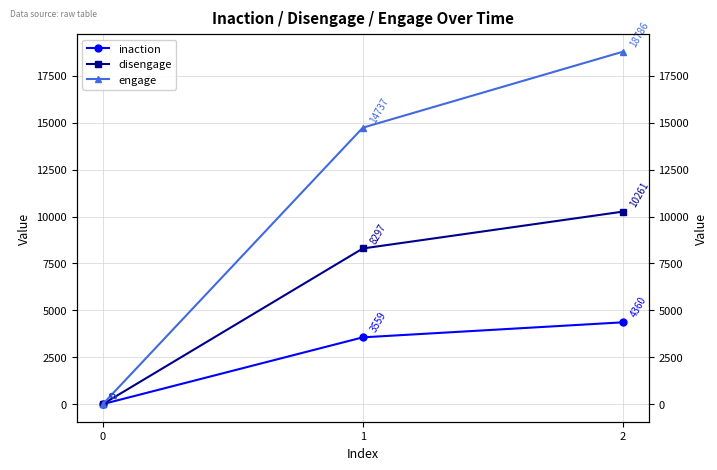

Does the chart have visible grid lines?

Yes